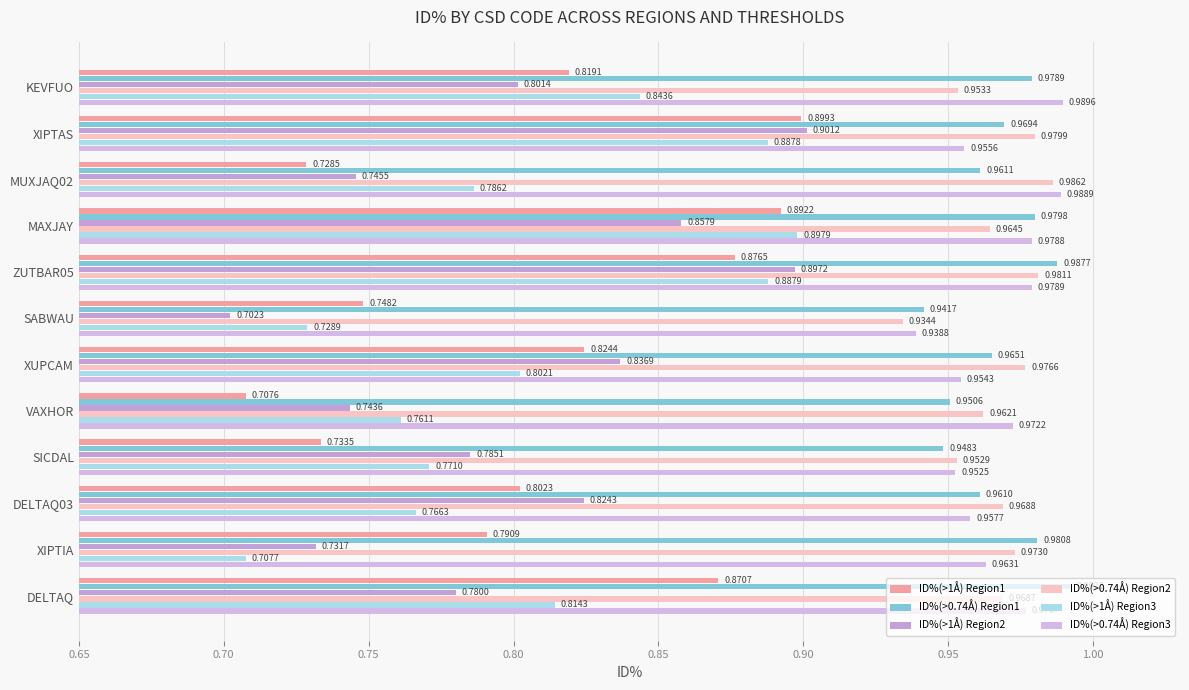

Which series has the largest total across all categories?

ID%(>0.74Å) Region1